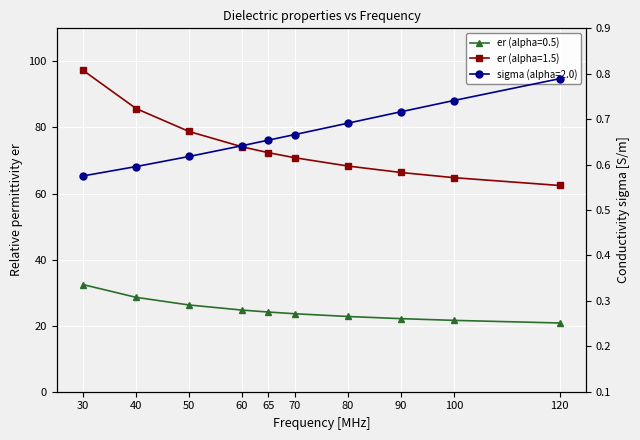

What is the difference between the second highest and second lowest values in the er (alpha=0.5) series?

7.0